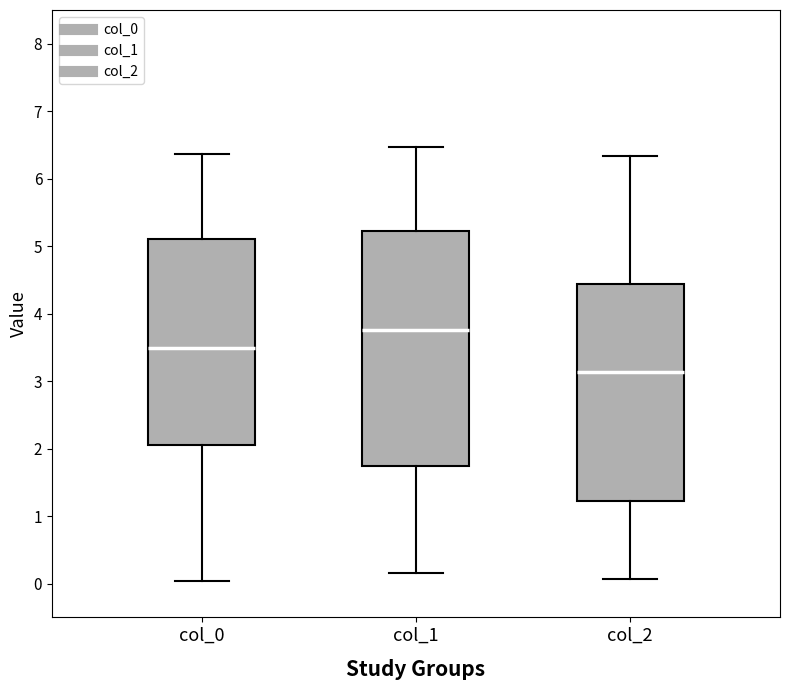

Reading left to right, read every box against the y-axis: the position of its median line, the range the box covers, and the ends of its whiskers. The values are not printed on the chart, so give them approximately, as read against the axis.

col_0: median 3.5, box 2.1 to 5.1, whiskers 0.0 to 6.4
col_1: median 3.8, box 1.7 to 5.2, whiskers 0.2 to 6.5
col_2: median 3.1, box 1.2 to 4.4, whiskers 0.1 to 6.3